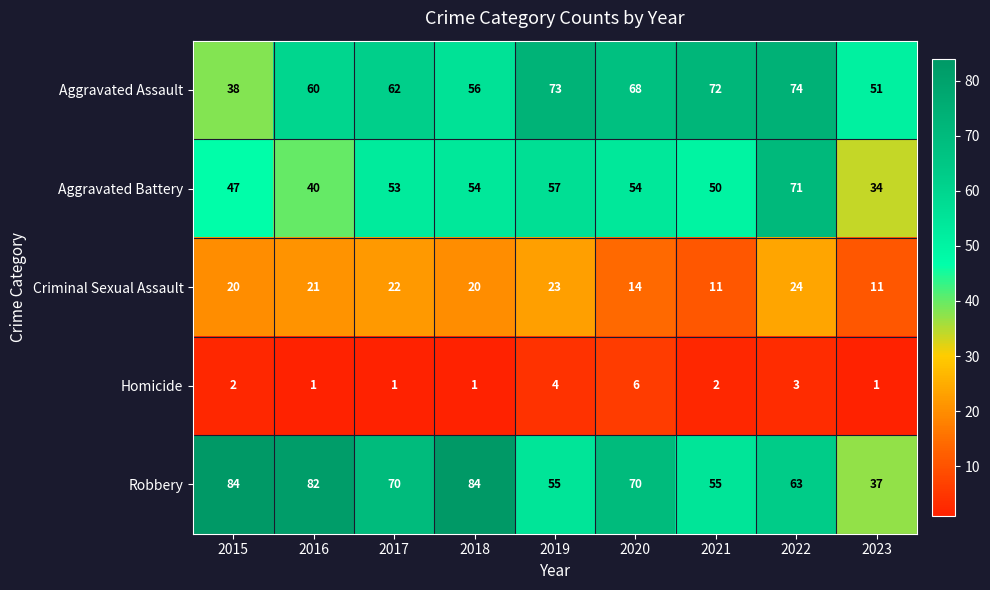

What is the minimum value for Aggravated Battery?

34